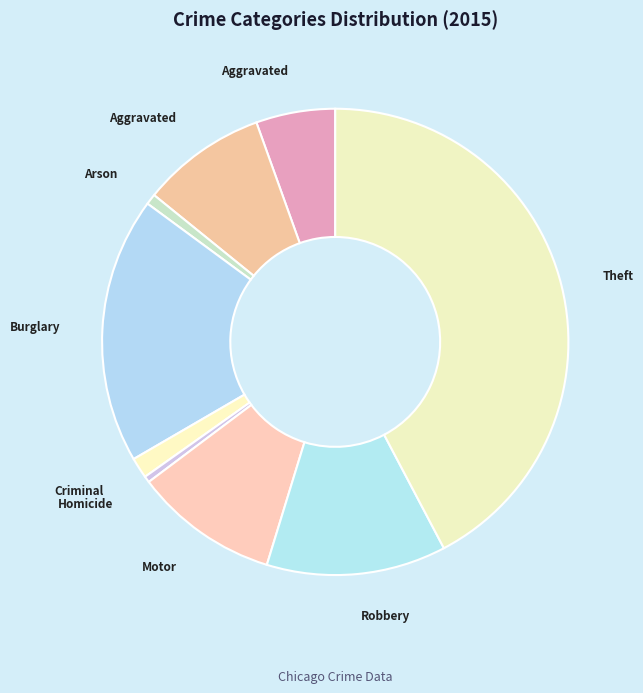

Does any single category account for the majority?

No